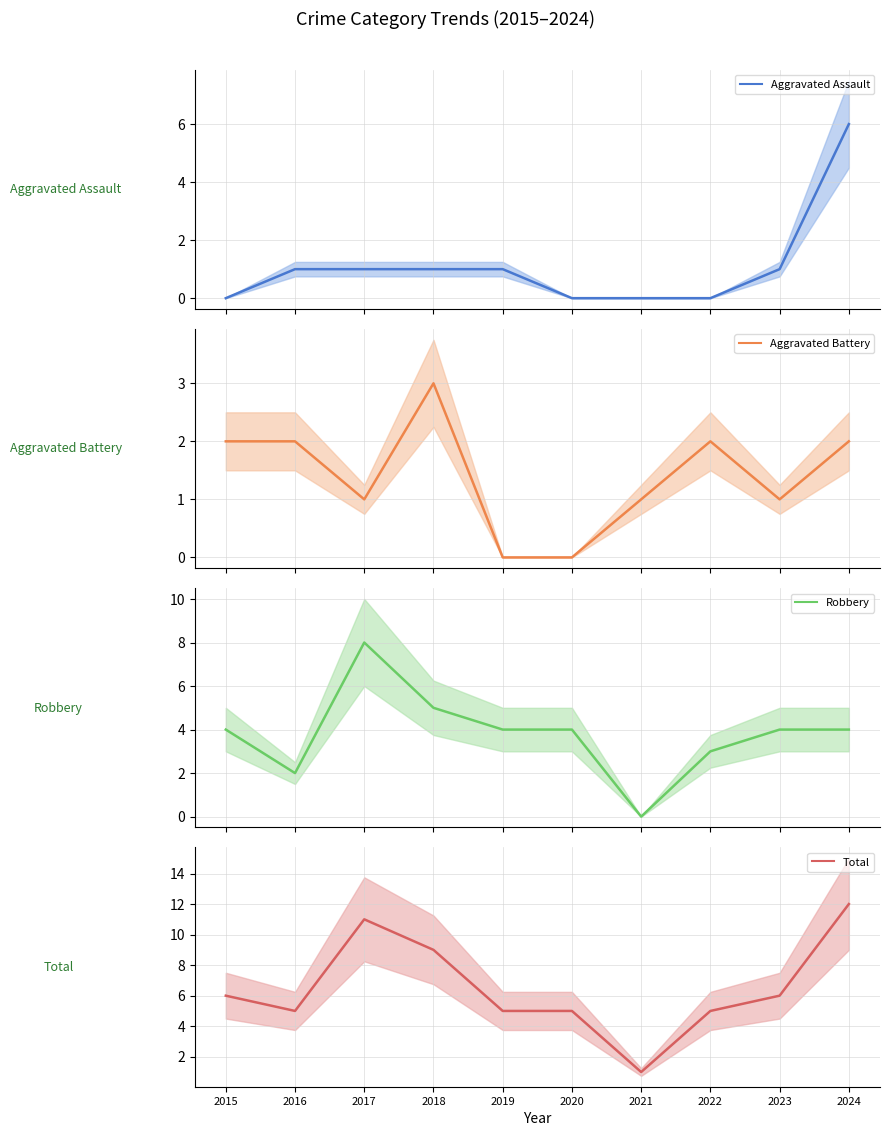

Between which two adjacent categories do Aggravated Assault and Robbery first intersect?

2023 and 2024